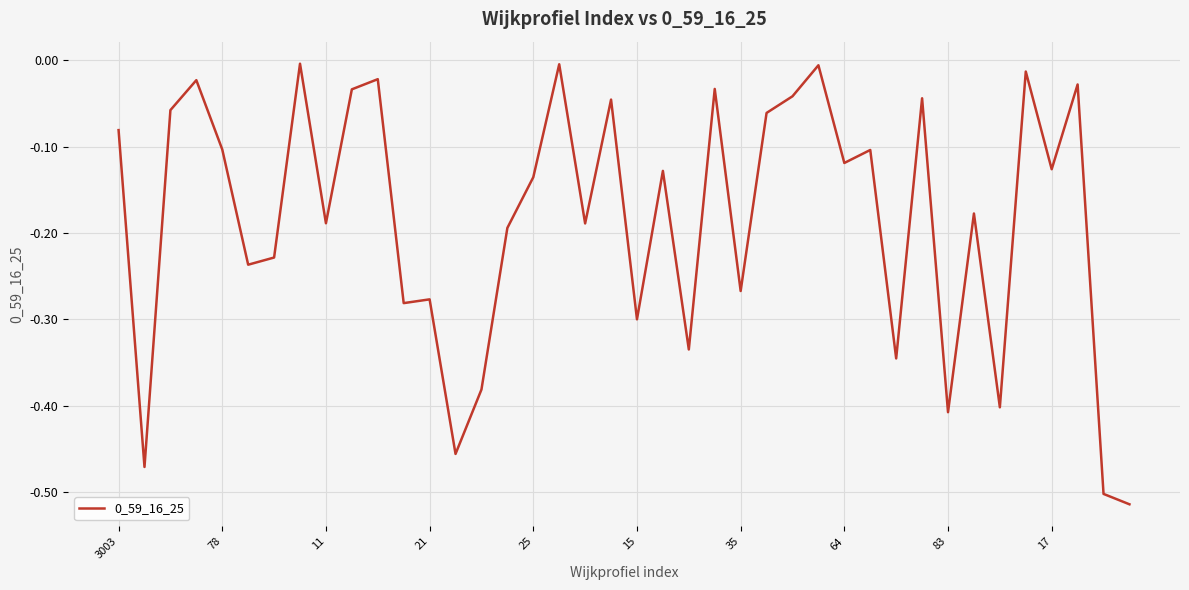

What is the value of the 23rd point from the left?

-0.3